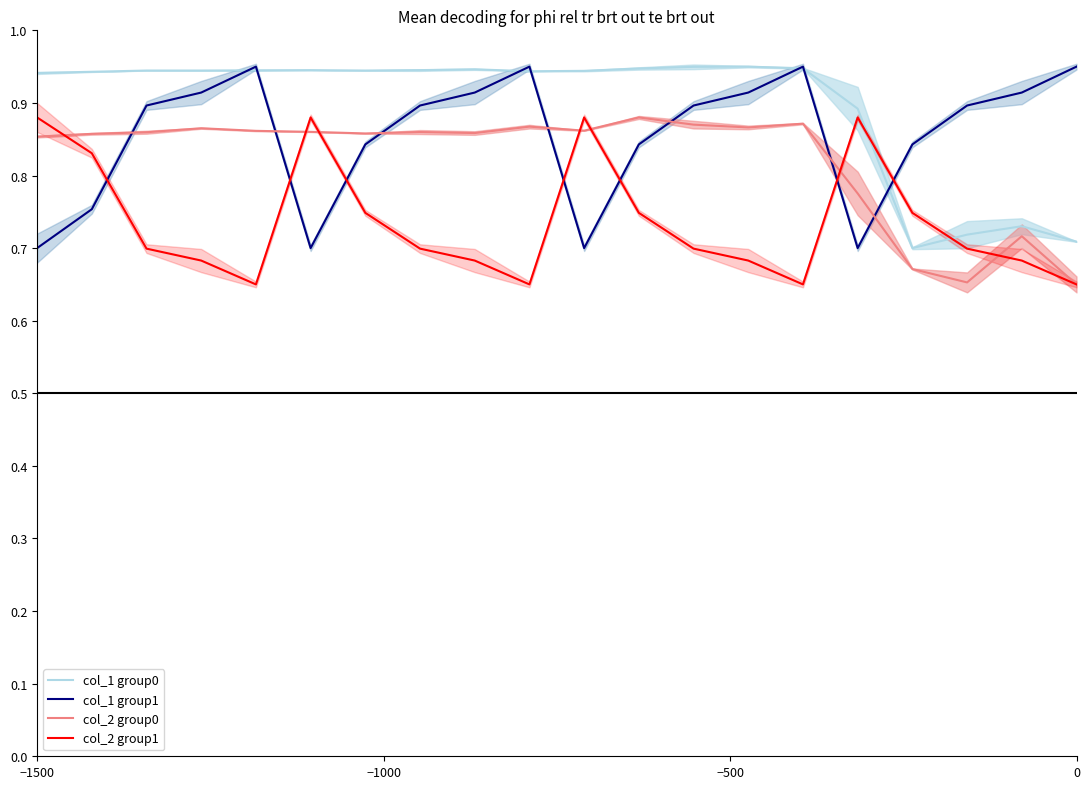

What is the difference between the maximum and minimum values in the col_2 group1 series?

0.2